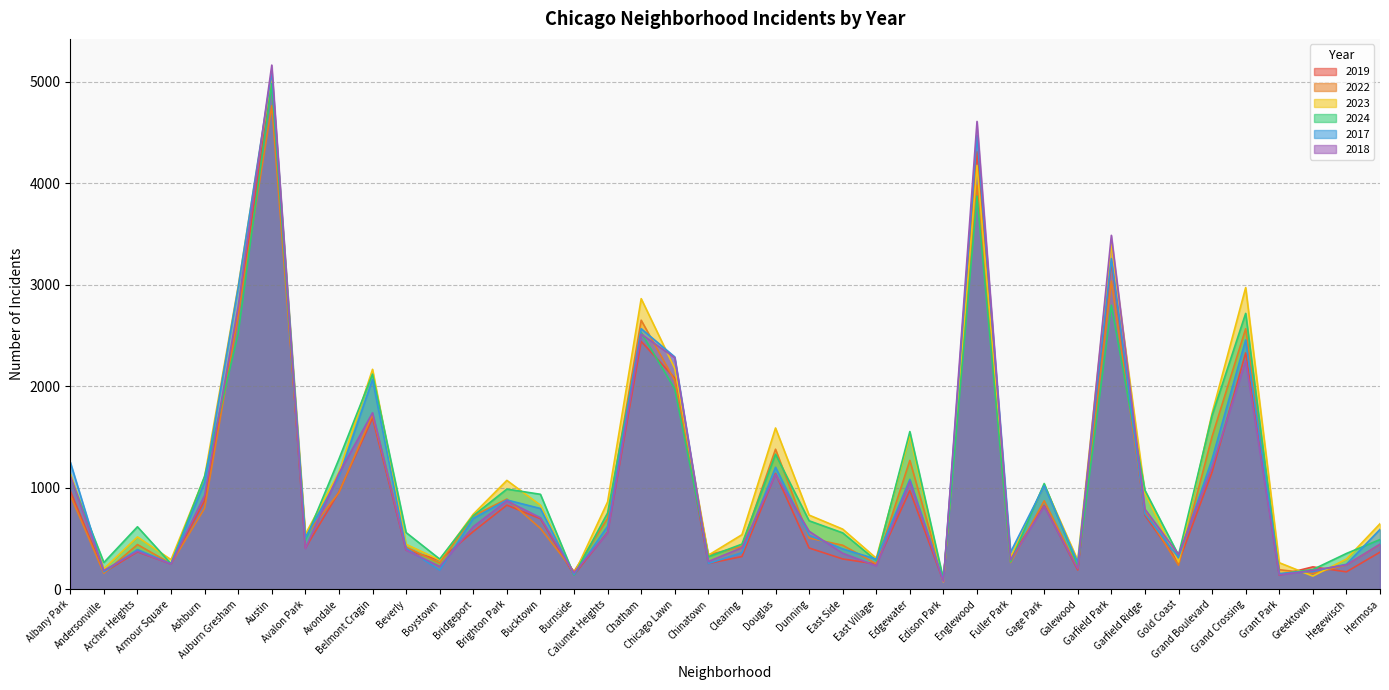

What position from the right is Garfield Ridge?

8